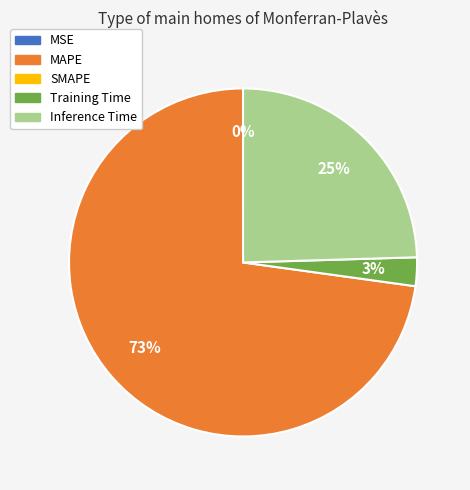

To the nearest percent, what is the average slice percentage?

25%